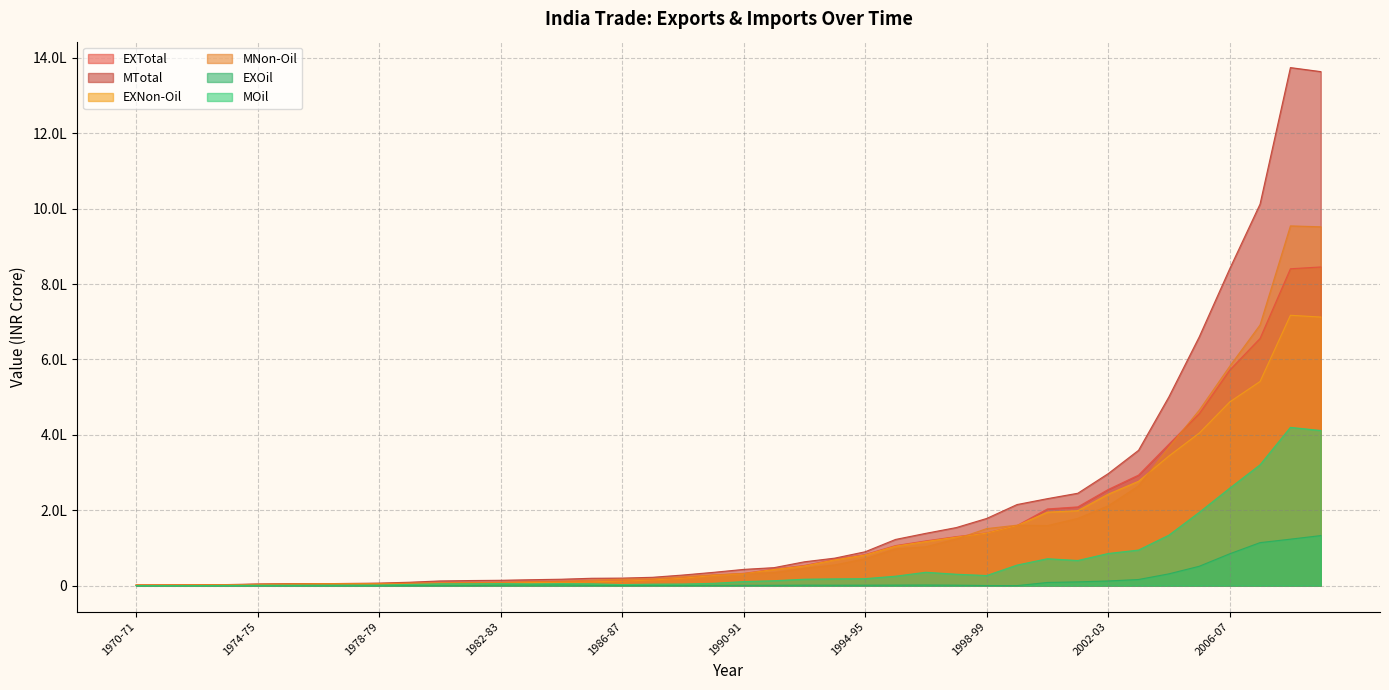

Count the number of data series in this chart.

6